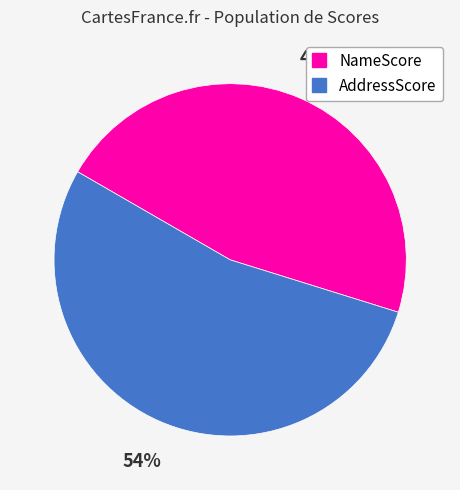

Does NameScore account for over 50% of the chart?

No